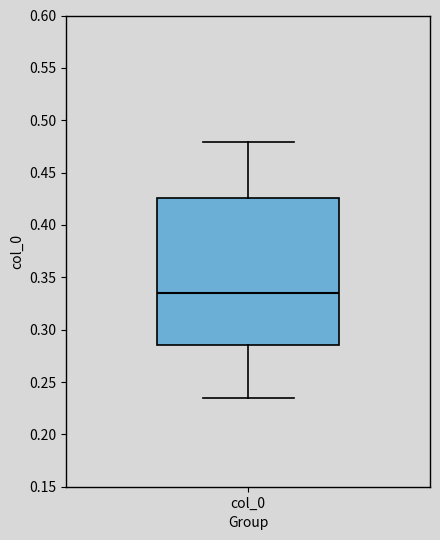

Read this box plot against the y-axis: the position of the median line, the range covered by the box, and the ends of both whiskers. The values are not printed on the chart, so give them approximately, as read against the axis.

median 0.335, box 0.285 to 0.425, whiskers 0.235 to 0.480